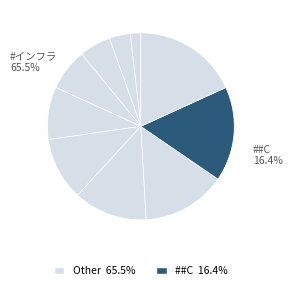

Count the number of slices in the pie.

10